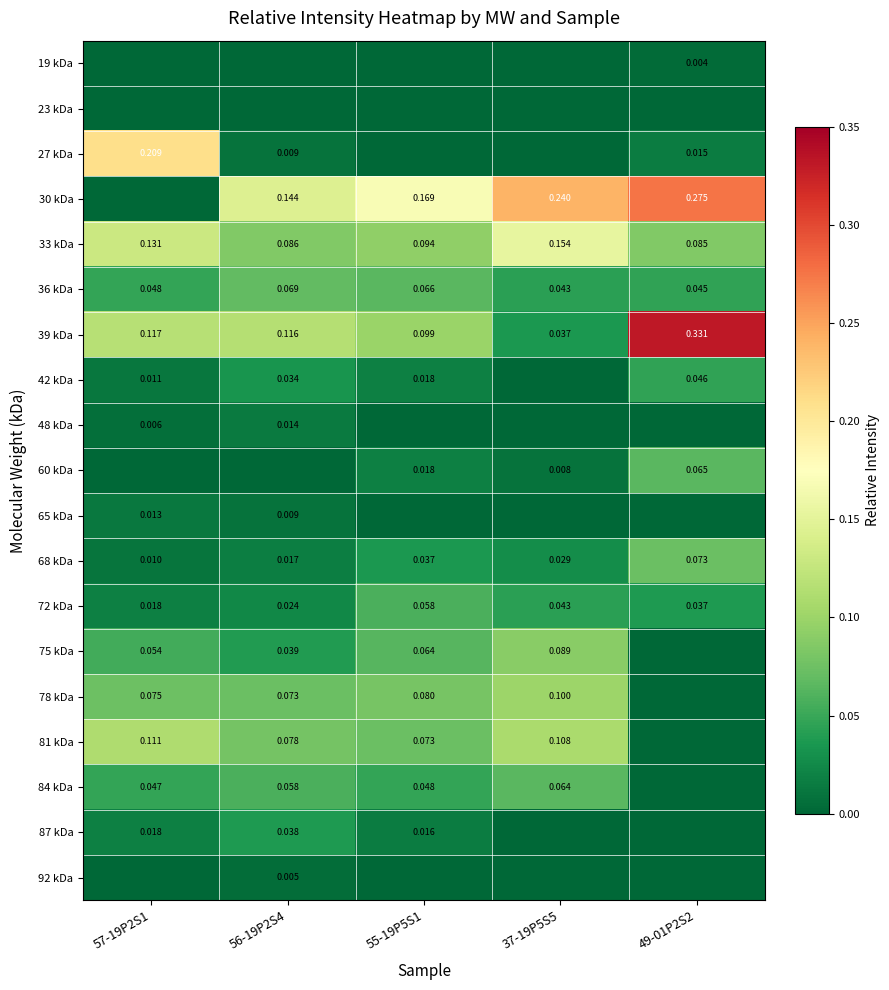

At 37-19P5S5, list the series in order from smallest to largest.

19 kDa, 23 kDa, 27 kDa, 42 kDa, 48 kDa, 65 kDa, 87 kDa, 92 kDa, 60 kDa, 68 kDa, 39 kDa, 72 kDa, 36 kDa, 84 kDa, 75 kDa, 78 kDa, 81 kDa, 33 kDa, 30 kDa